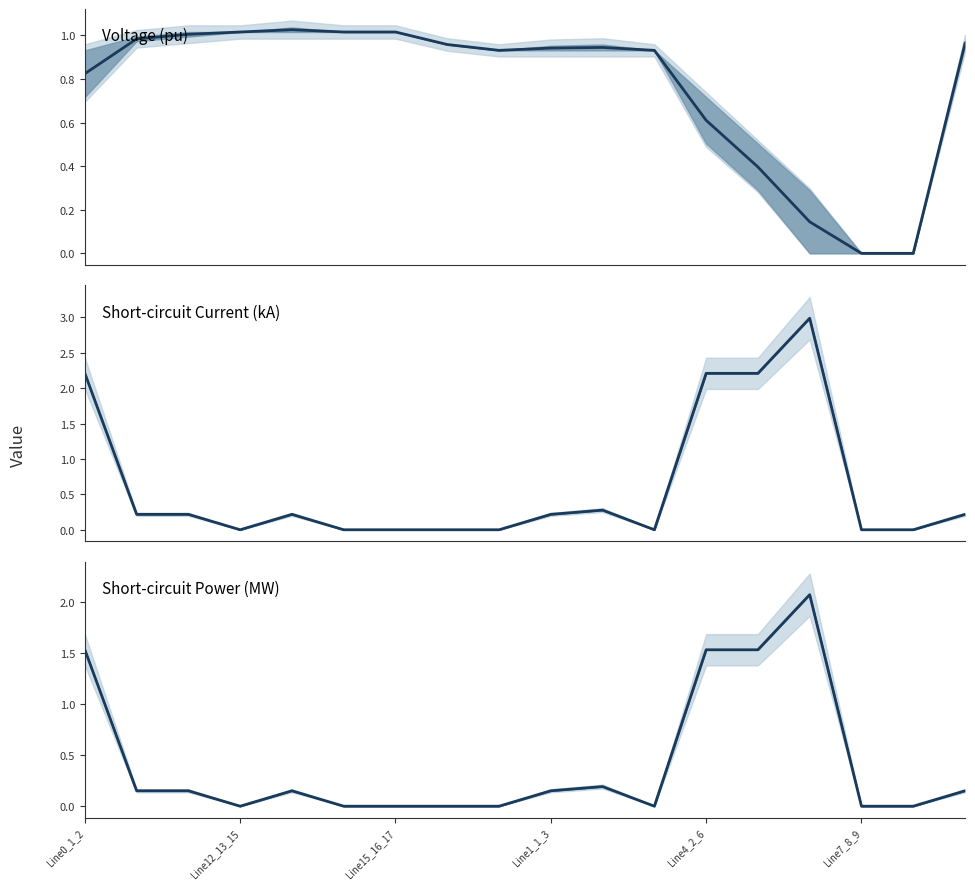

What is the difference between the maximum and minimum values in the Voltage (pu) series?

1.0